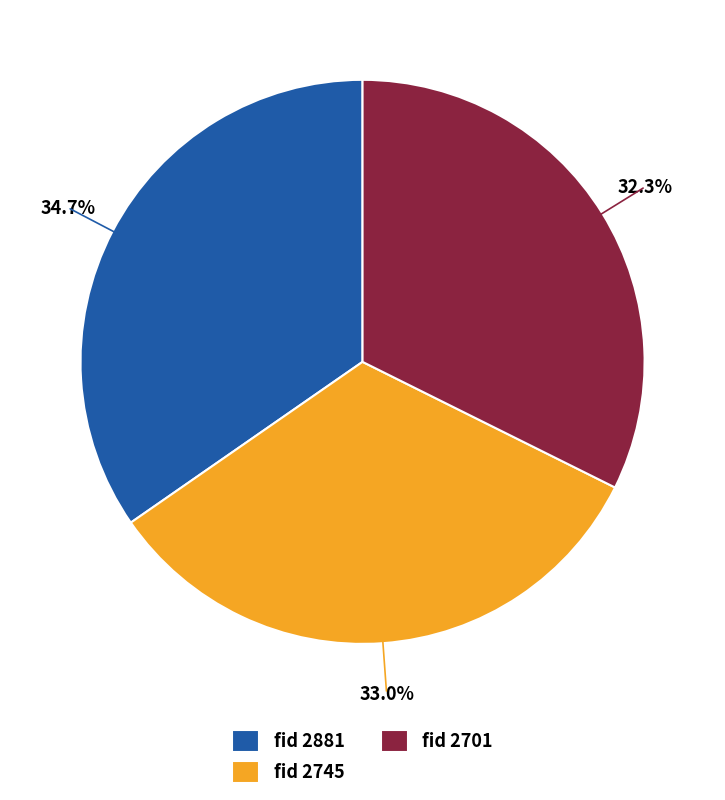

Approximately how many times larger is the value at fid 2745 compared to fid 2701?

1.0